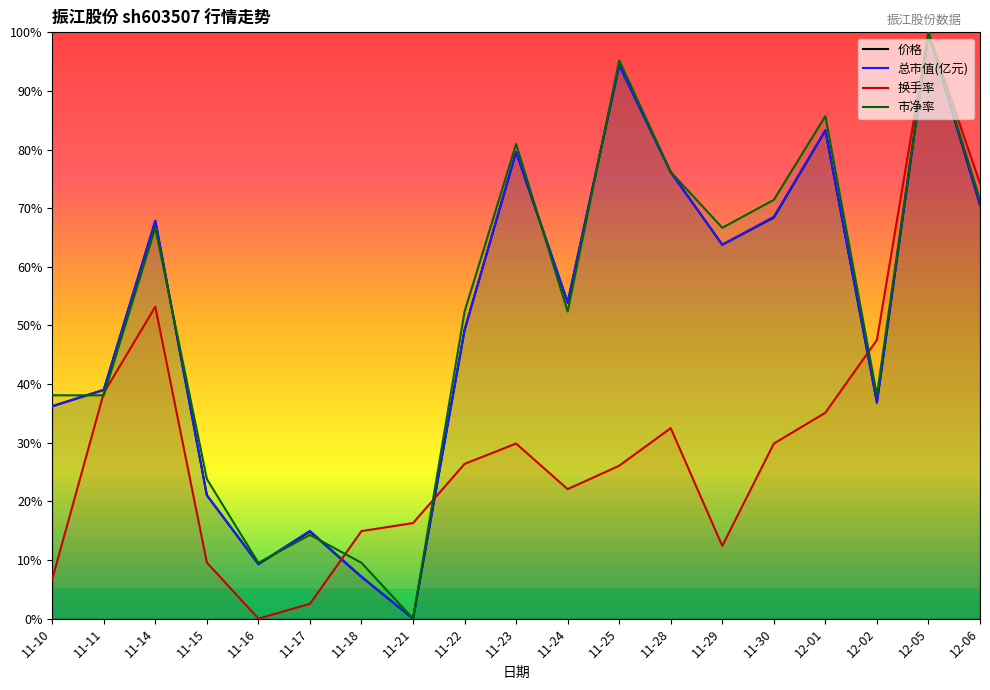

Reading left to right, extract all data points from this chart.

价格: 11-10=36.2	11-11=39.0	11-14=67.8	11-15=21.1	11-16=9.3	11-17=14.9	11-18=7.1	11-21=0.0	11-22=49.2	11-23=79.6	11-24=53.9	11-25=94.4	11-28=76.2	11-29=63.8	11-30=68.4	12-01=83.3	12-02=36.8	12-05=100.0	12-06=70.6
总市值(亿元): 11-10=36.2	11-11=39.0	11-14=67.9	11-15=21.0	11-16=9.3	11-17=15.0	11-18=7.2	11-21=0.0	11-22=49.2	11-23=79.6	11-24=54.0	11-25=94.4	11-28=76.1	11-29=63.8	11-30=68.5	12-01=83.3	12-02=36.9	12-05=100.0	12-06=70.7
换手率: 11-10=6.7	11-11=38.5	11-14=53.2	11-15=9.6	11-16=0.0	11-17=2.5	11-18=14.9	11-21=16.3	11-22=26.4	11-23=29.9	11-24=22.1	11-25=26.1	11-28=32.5	11-29=12.4	11-30=29.9	12-01=35.1	12-02=47.5	12-05=100.0	12-06=74.2
市净率: 11-10=38.1	11-11=38.1	11-14=66.7	11-15=23.8	11-16=9.5	11-17=14.3	11-18=9.5	11-21=0.0	11-22=52.4	11-23=81.0	11-24=52.4	11-25=95.2	11-28=76.2	11-29=66.7	11-30=71.4	12-01=85.7	12-02=38.1	12-05=100.0	12-06=71.4